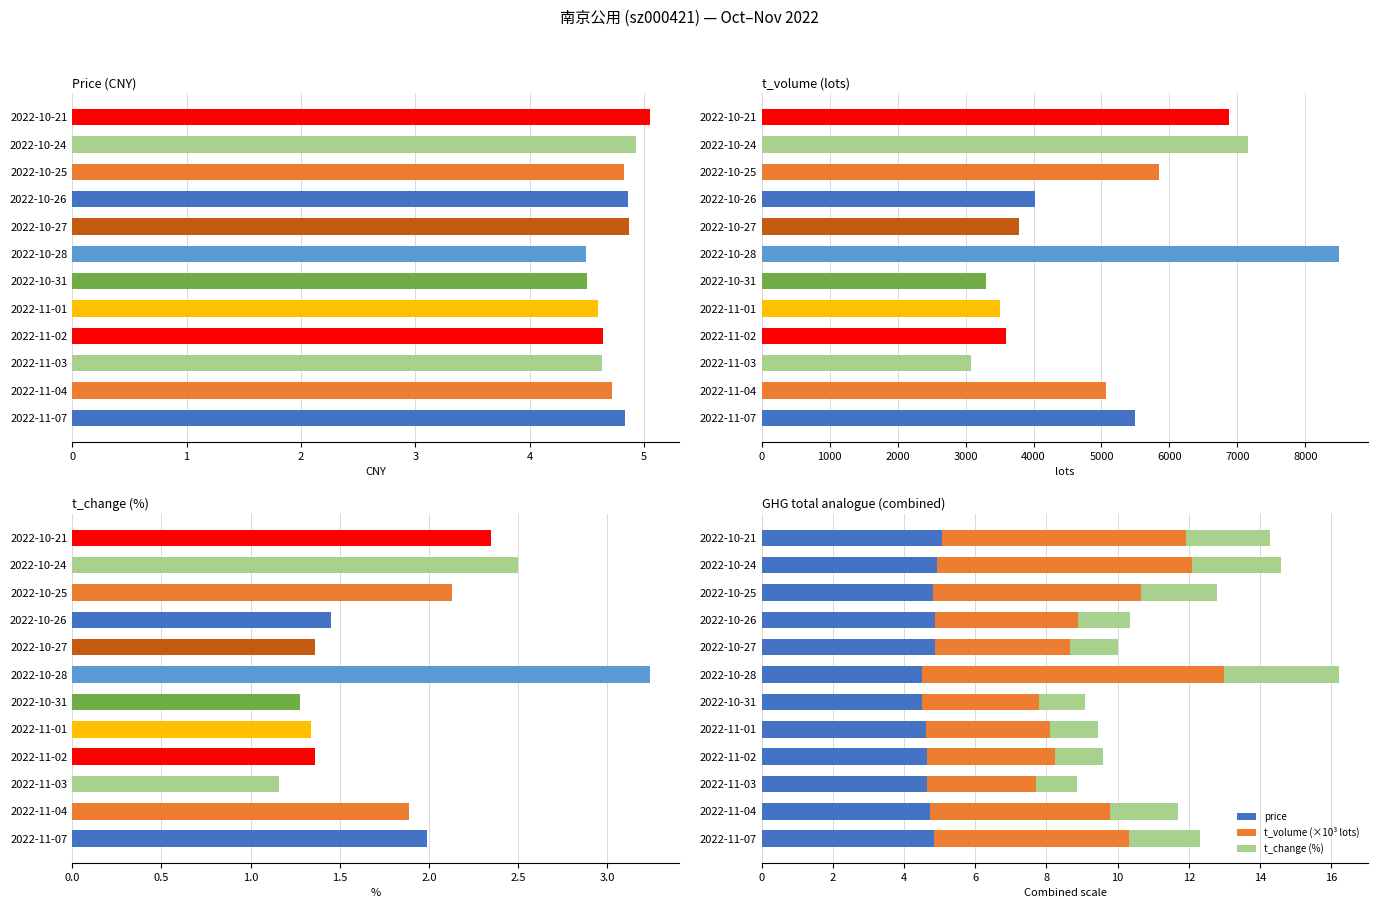

How many bars are there in each group?

3